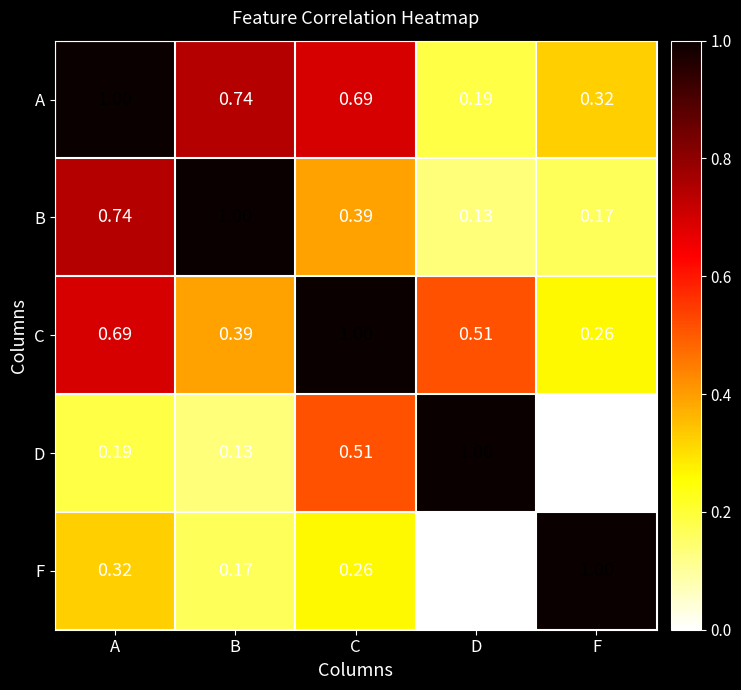

What is the maximum value shown in the chart?

1.0